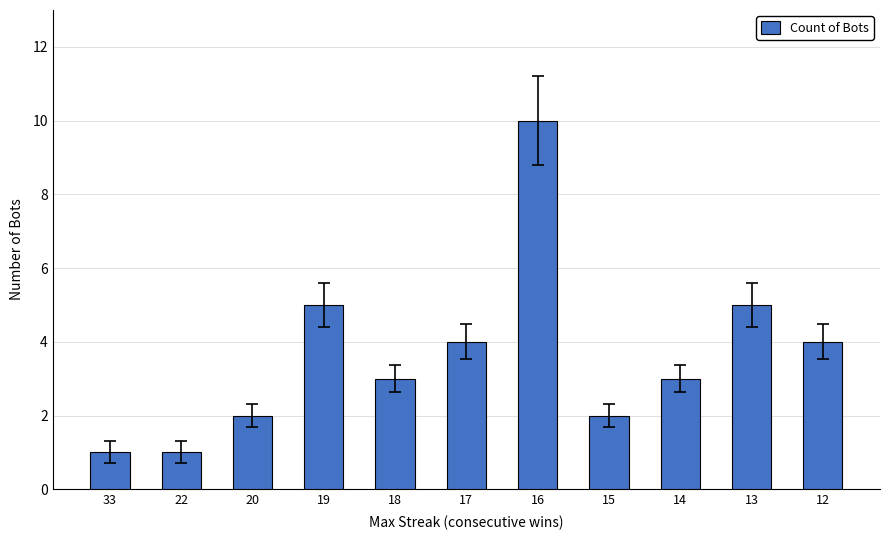

What is the value of the 11th bar from the left?

4